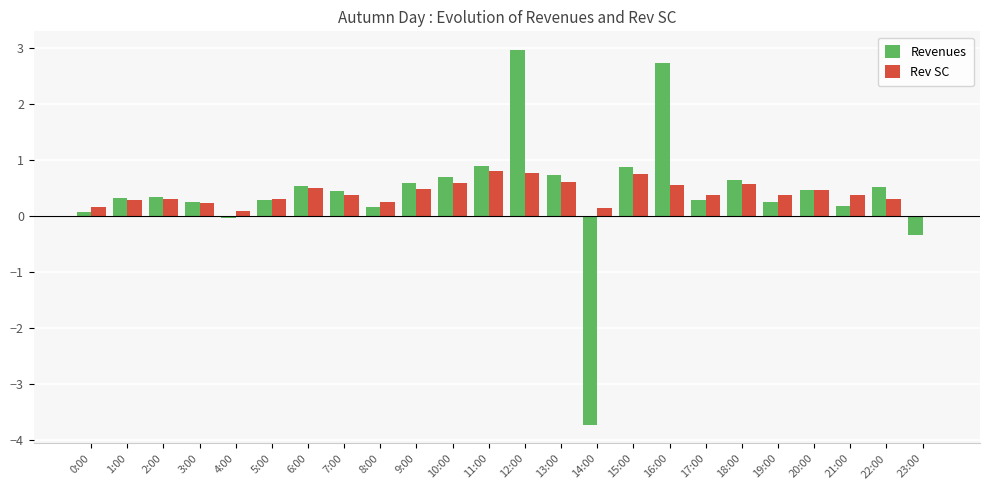

Is the value of Rev SC at 0:00 greater than the value of Revenues at 6:00?

No